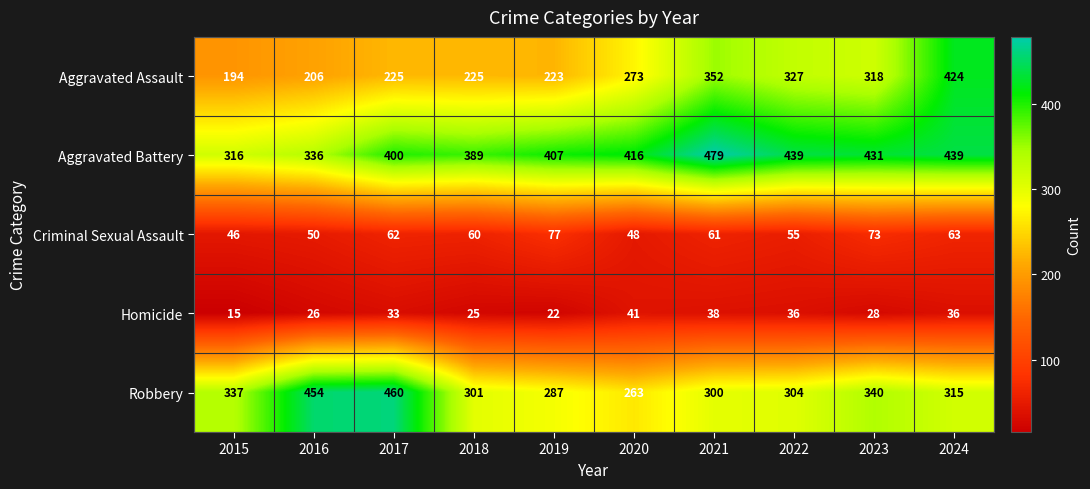

Between 2015 and 2019, which series saw the biggest shift?

Aggravated Battery